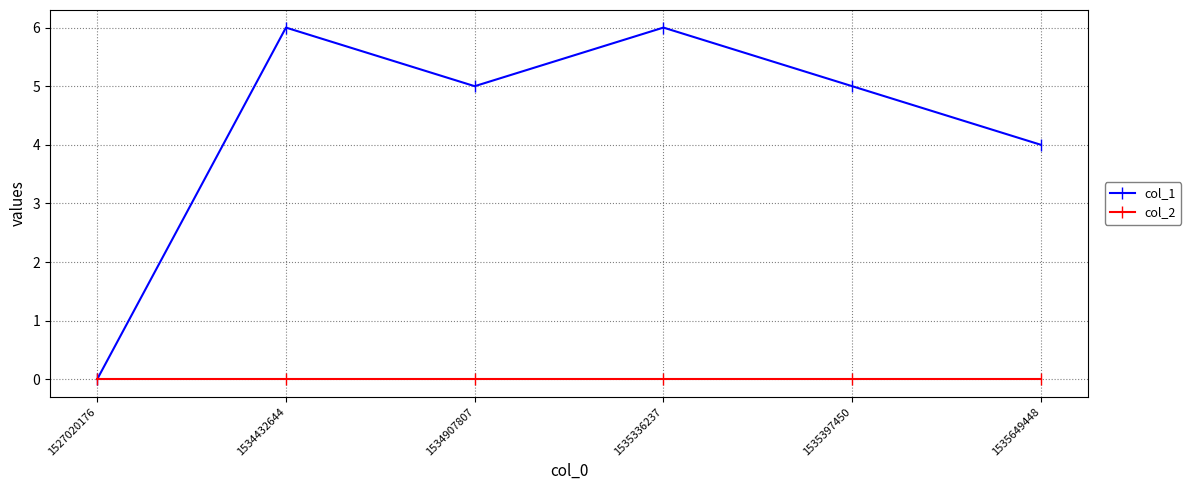

What is the total value across all series at 1534432644?

6